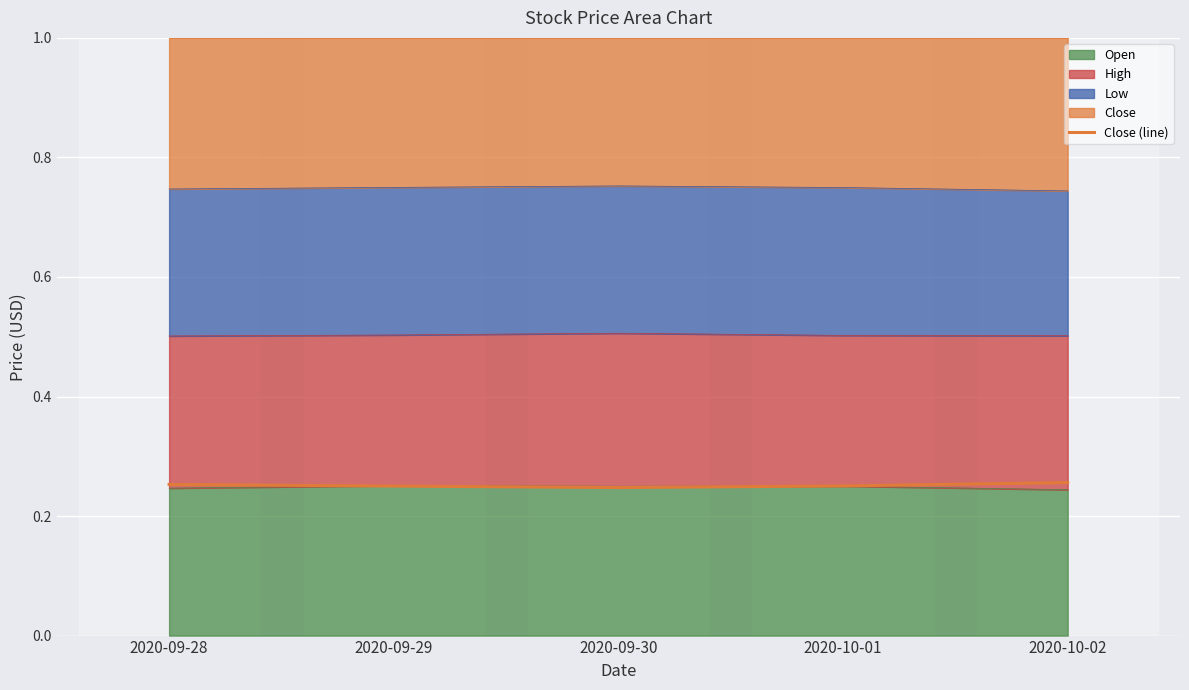

Is it true that the value at 2020-09-29 is 0.1?

False